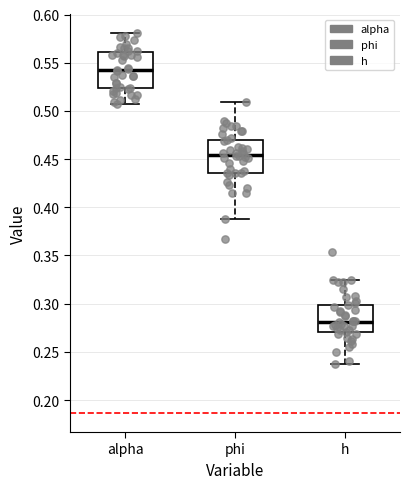

Reading left to right, transcribe this box plot: for each box, give where its median line is, the range the box spans, and where its two whiskers end, as read against the y-axis. The values are not printed on the chart, so give them approximately, as read against the axis.

alpha: median 0.540, box 0.525 to 0.560, whiskers 0.505 to 0.580
phi: median 0.455, box 0.435 to 0.470, whiskers 0.390 to 0.510
h: median 0.280, box 0.270 to 0.300, whiskers 0.240 to 0.325